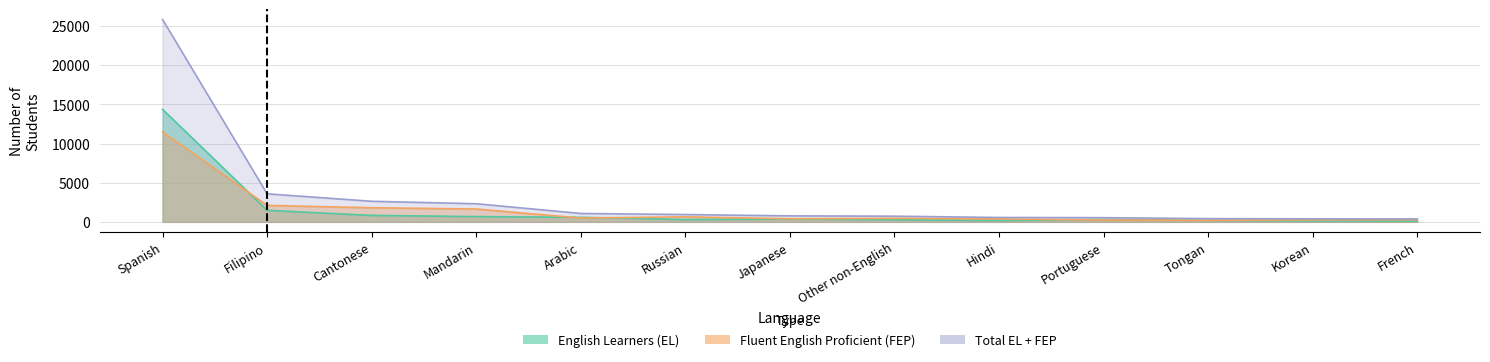

How many data points in Fluent English Proficient (FEP) are less than 301?

6